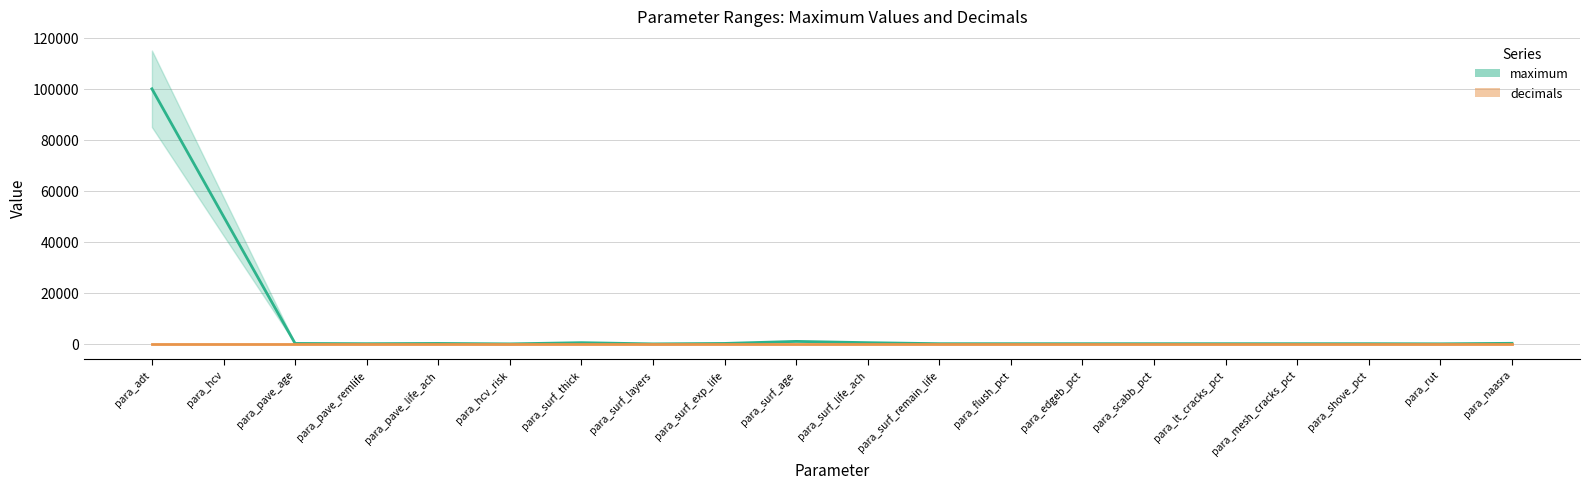

What is the average value of the decimals series?

1